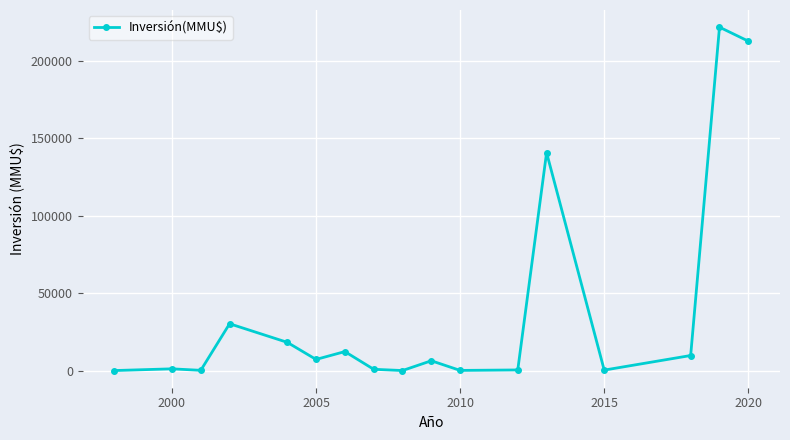

True or false: the data has more than 0 interior local peaks.

True